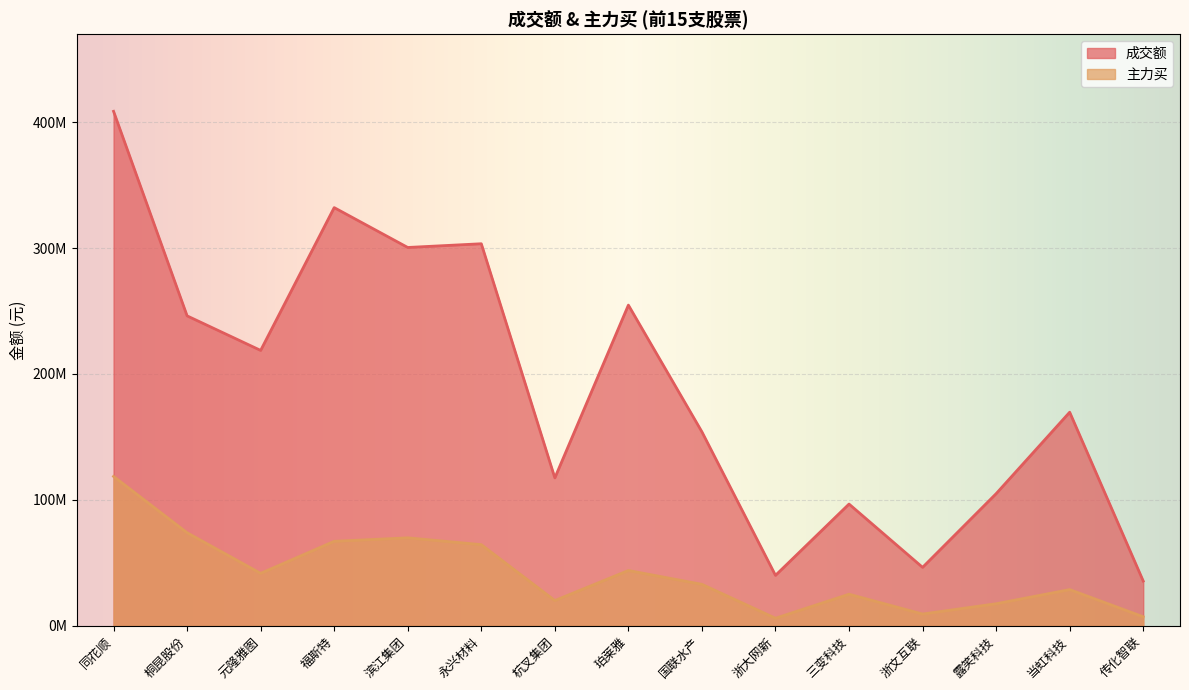

Reading right to left, extract all data points from this chart.

成交额: 传化智联=35499301	当虹科技=169601960	露笑科技=104889125	浙文互联=46370487	三变科技=96644345	浙大网新=40006057	国联水产=153975192	珀莱雅=254671837	杭叉集团=117427123	永兴材料=303416169	滨江集团=300460775	福斯特=332122045	元隆雅图=218691931	桐昆股份=246131067	同花顺=408602997
主力买: 传化智联=7118847	当虹科技=28703698	露笑科技=17461752	浙文互联=9293909	三变科技=25025429	浙大网新=5955266	国联水产=32877676	珀莱雅=43871604	杭叉集团=20003150	永兴材料=64407358	滨江集团=69828570	福斯特=67050006	元隆雅图=41611284	桐昆股份=73861079	同花顺=118611534